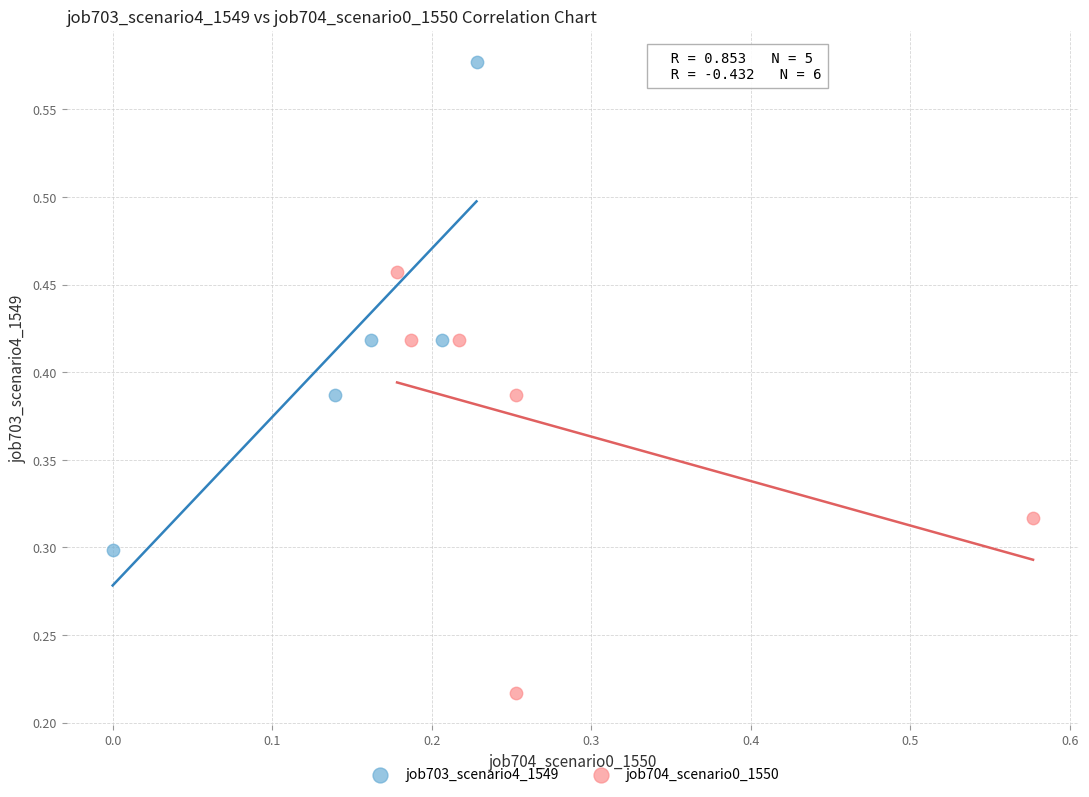

What are all the series names shown in the legend?

job703_scenario4_1549, job704_scenario0_1550